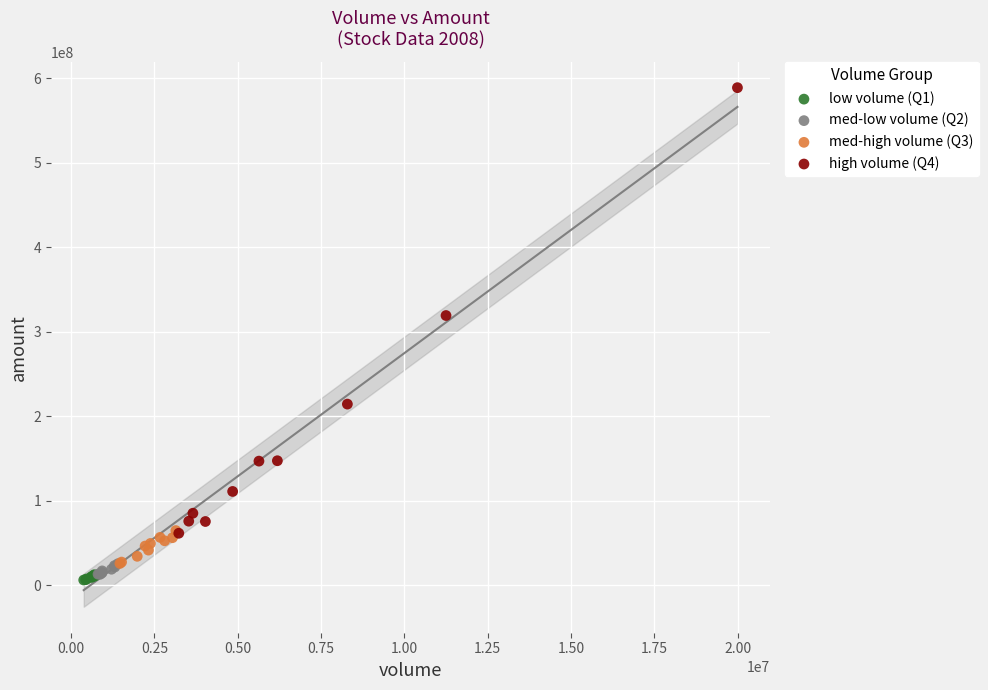

What are all the series names shown in the legend?

low volume (Q1), med-low volume (Q2), med-high volume (Q3), high volume (Q4)